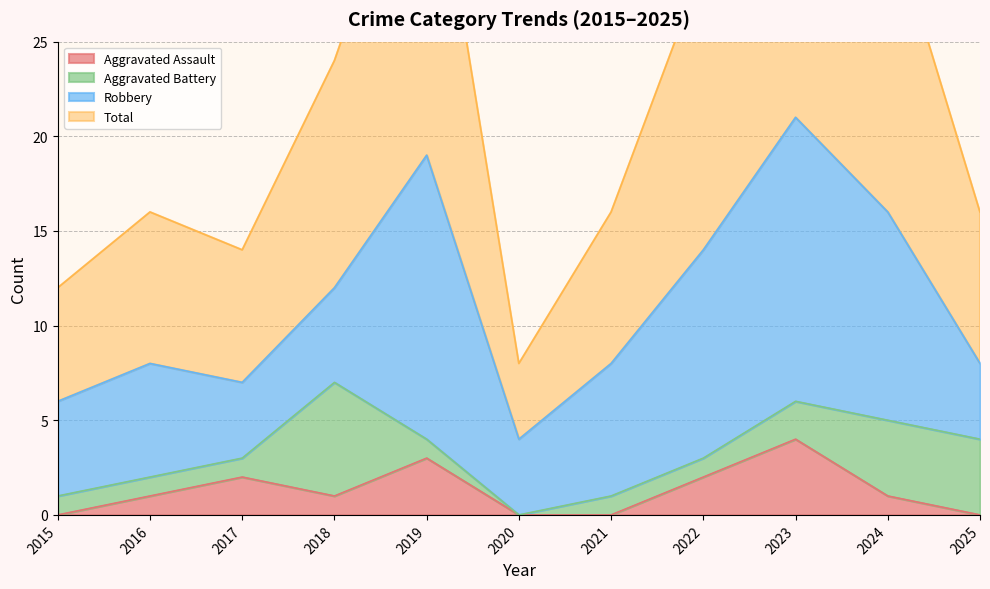

The Aggravated Assault series shows 0 at 2018. True or false?

False